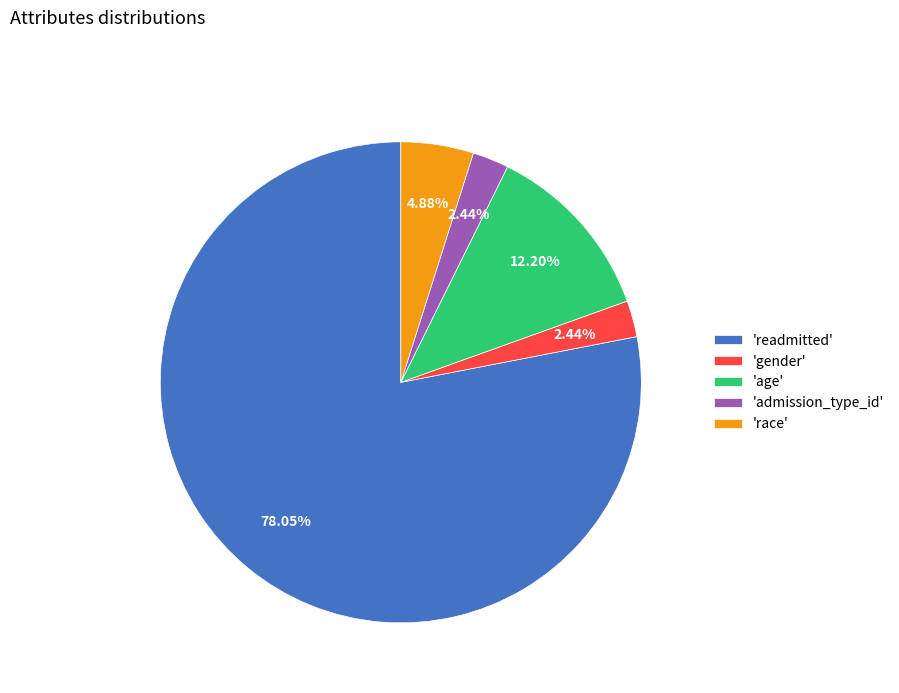

Which slice is the largest?

'readmitted'